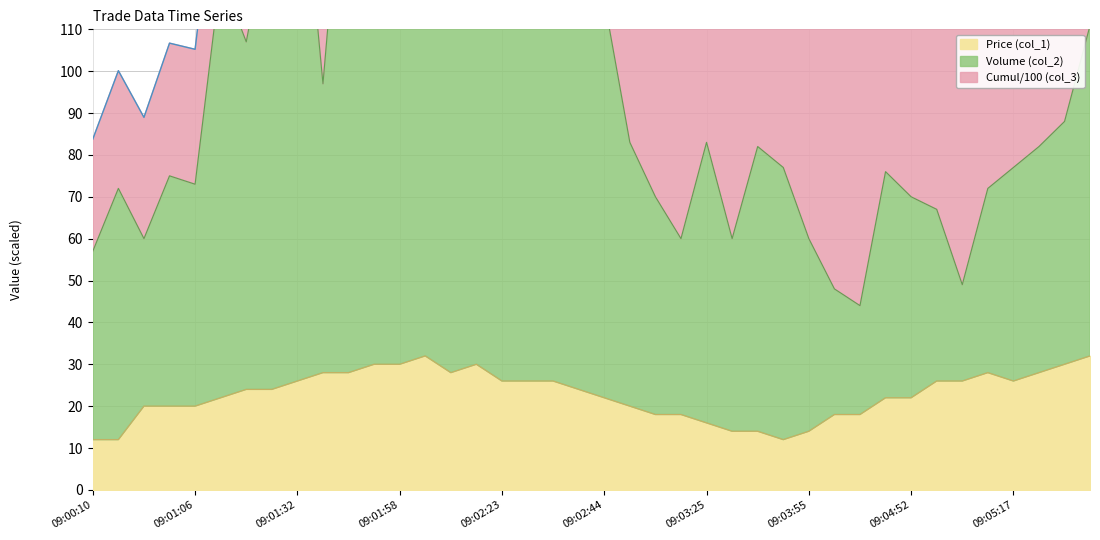

The value of Volume (col_2) at 09:05:12 is 125.7. True or false?

False